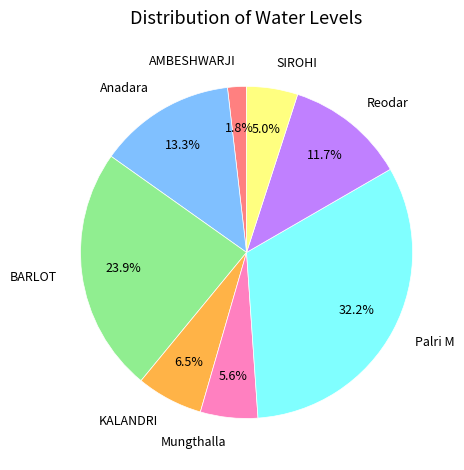

How many slices are in this pie chart?

8